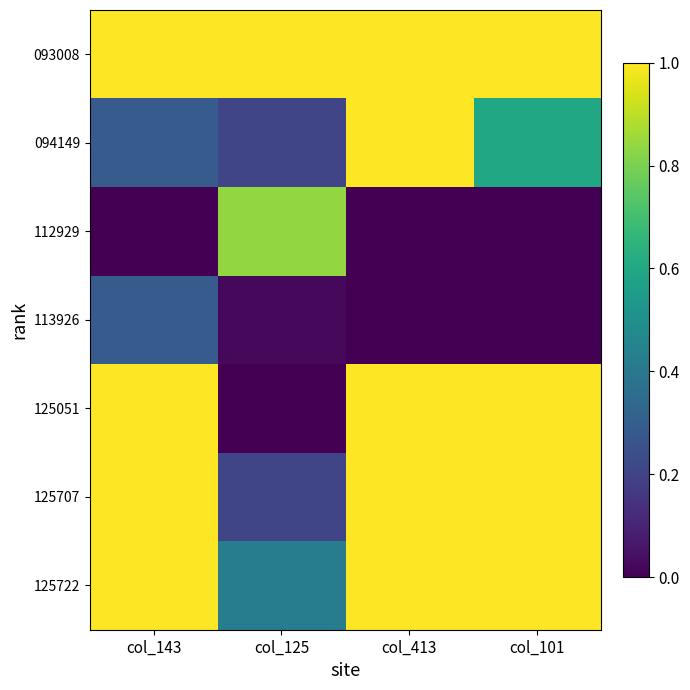

Reading left to right, transcribe all the data shown in this chart.

093008: col_143=1.0	col_125=1.0	col_413=1.0	col_101=1.0
094149: col_143=0.3	col_125=0.2	col_413=1.0	col_101=0.6
112929: col_143=0.0	col_125=0.8	col_413=0.0	col_101=0.0
113926: col_143=0.3	col_125=0.0	col_413=0.0	col_101=0.0
125051: col_143=1.0	col_125=0.0	col_413=1.0	col_101=1.0
125707: col_143=1.0	col_125=0.2	col_413=1.0	col_101=1.0
125722: col_143=1.0	col_125=0.4	col_413=1.0	col_101=1.0